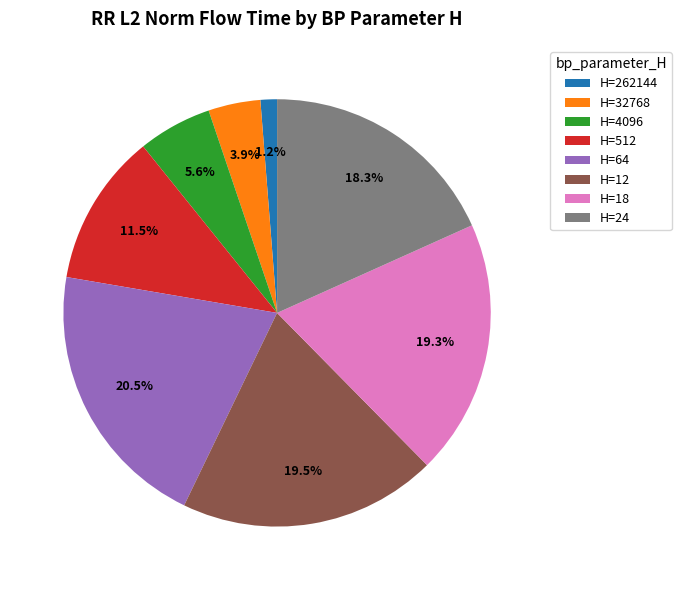

Which has a higher value, H=18 or H=262144?

H=18